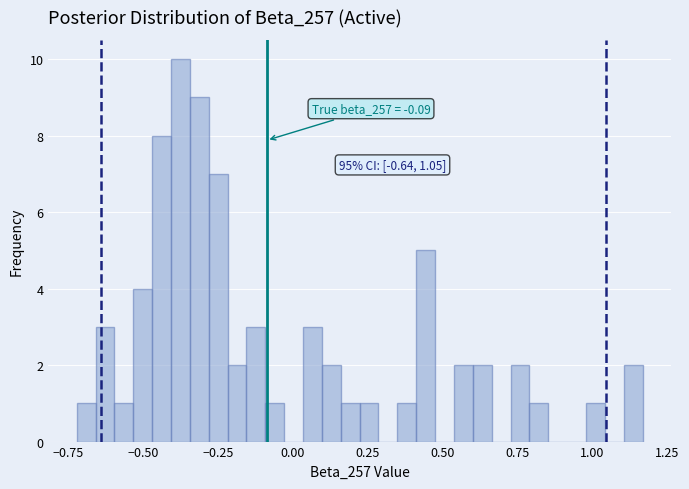

Read against the x-axis, roughly where is the centre of the tallest bar?

-0.35